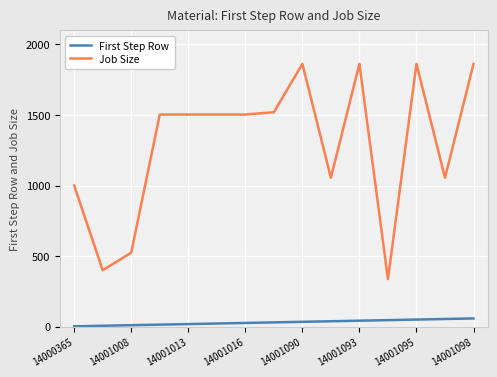

What is the greatest value displayed?

1862.2